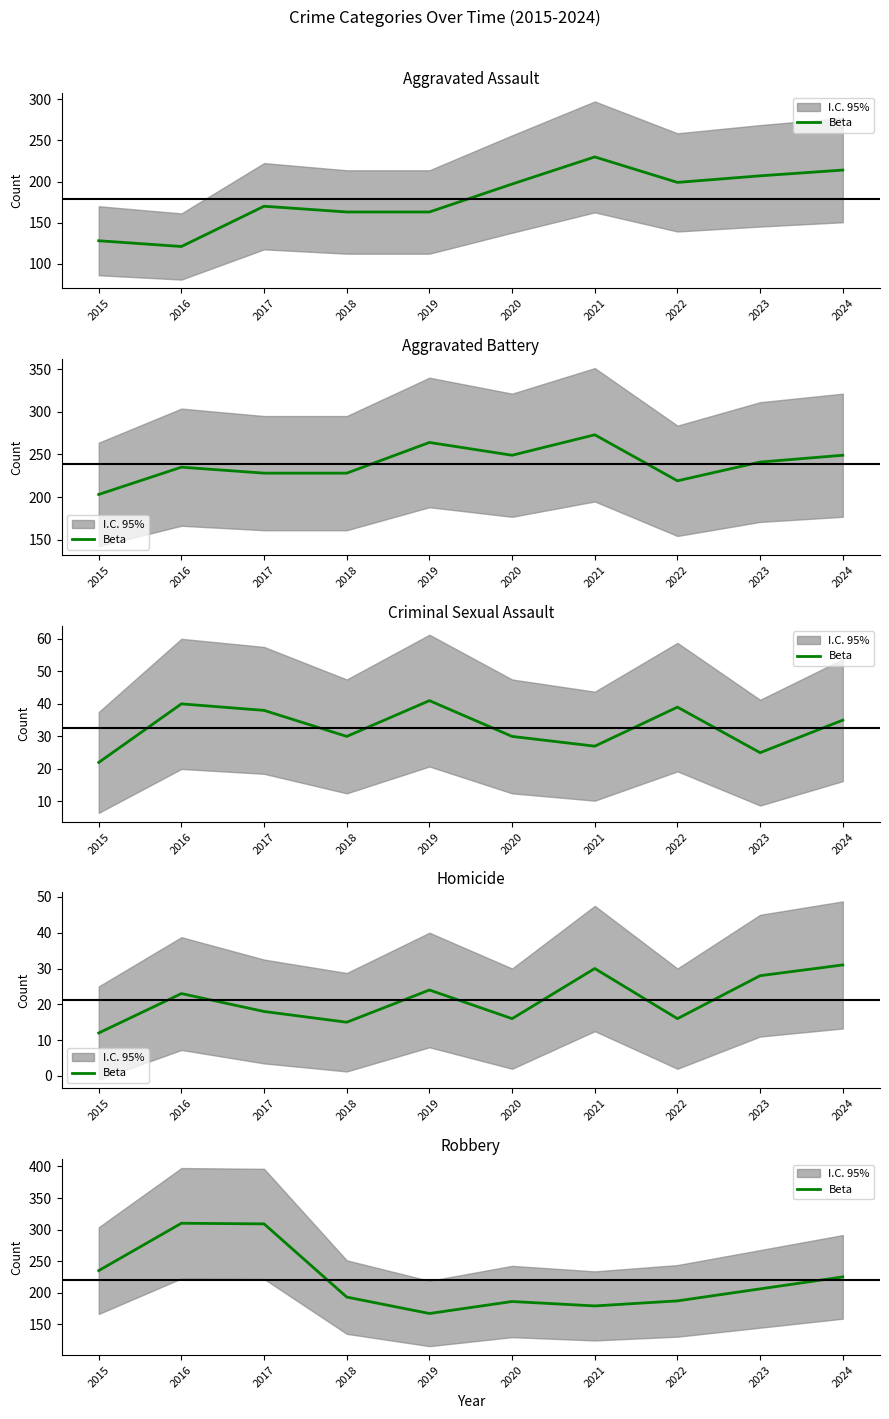

Which has a higher value, 2015 or 2024?

2015